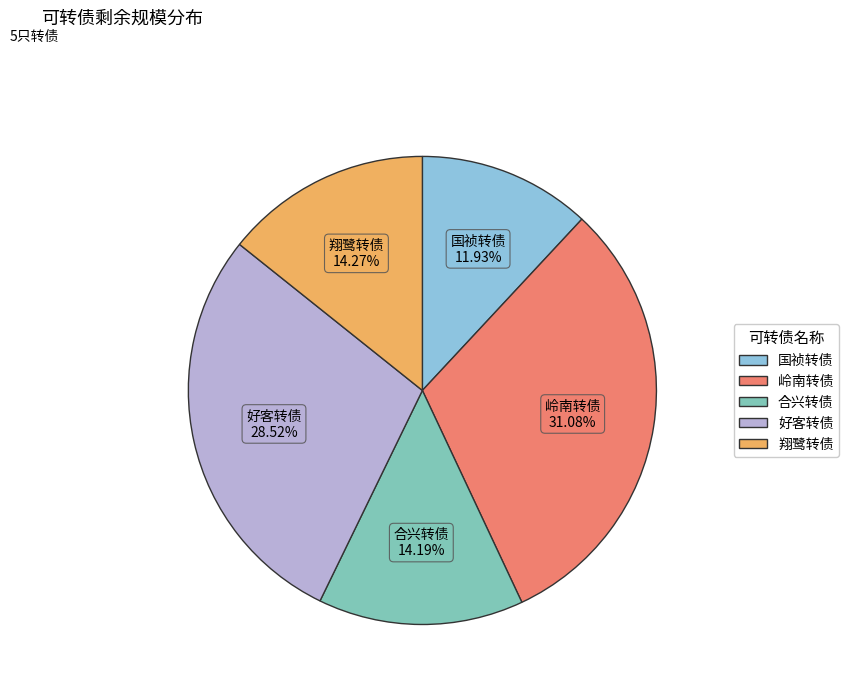

Is there a majority slice in this chart?

No